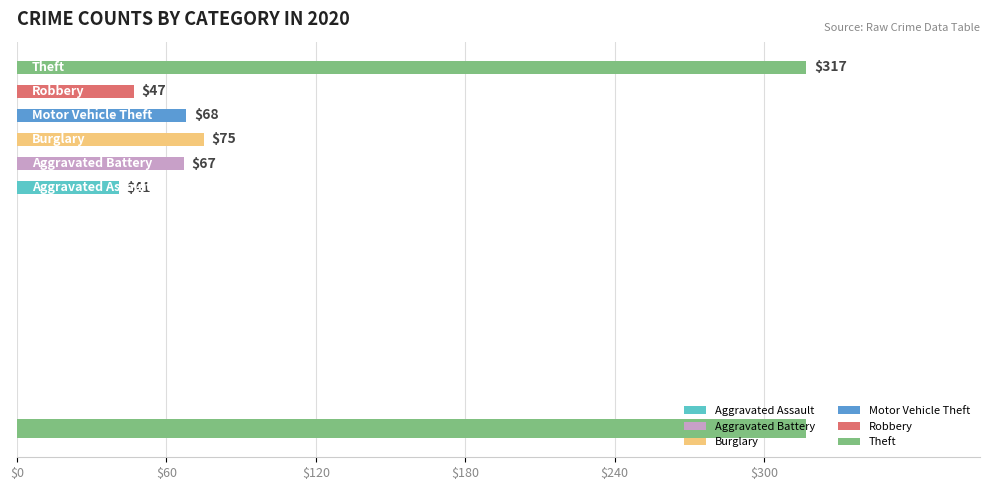

How many distinct data groups are displayed?

6